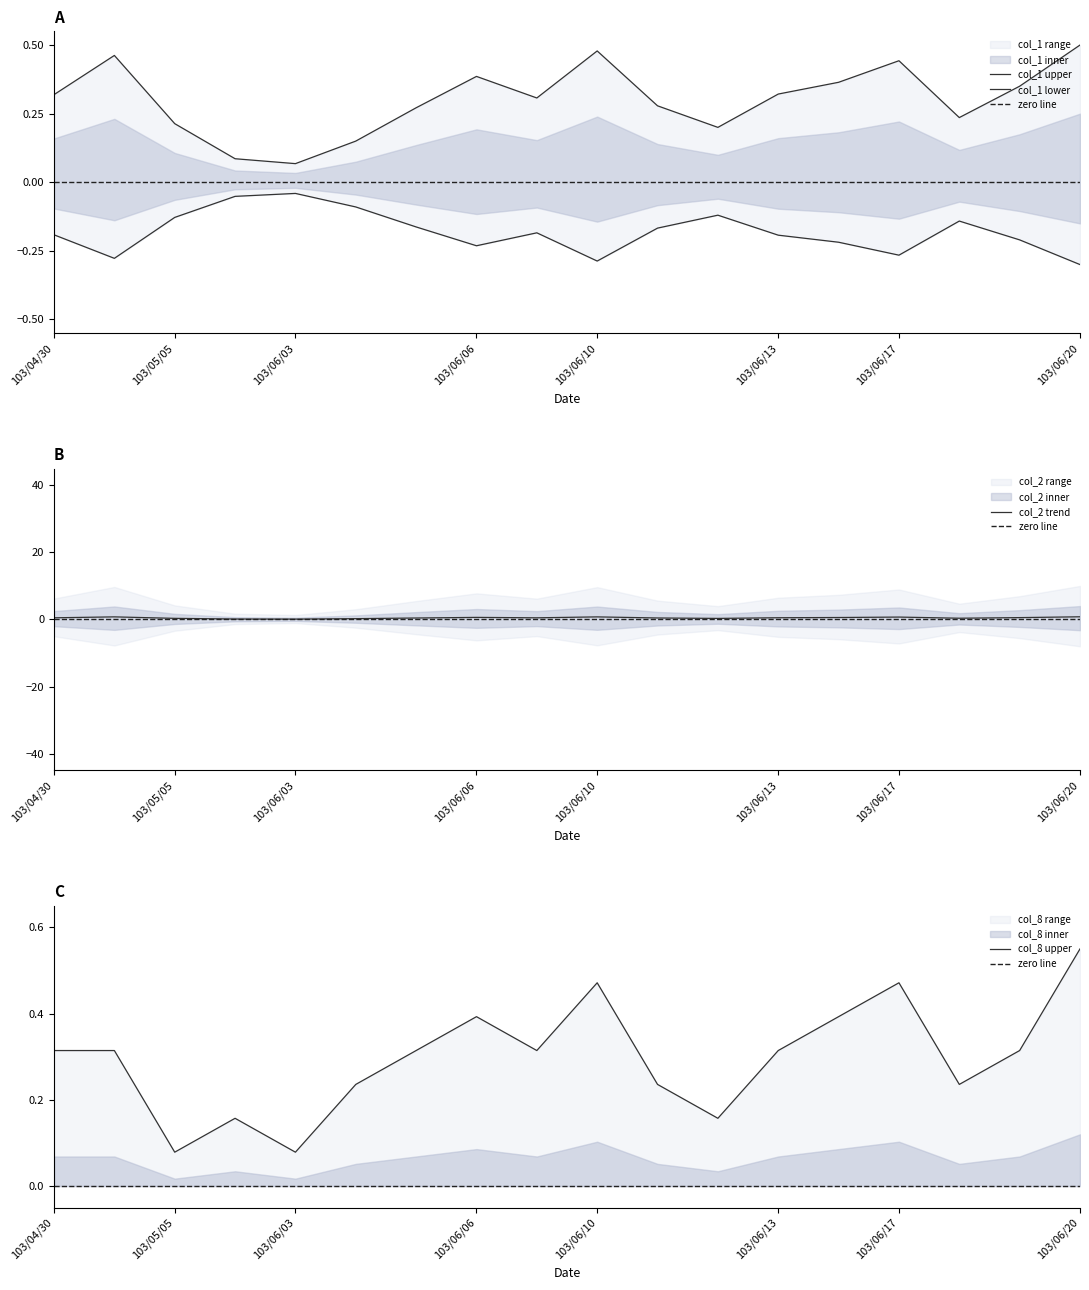

Rank the categories by col_2 value from lowest to highest.

103/06/03, 103/06/02, 103/06/04, 103/06/12, 103/05/05, 103/06/18, 103/06/05, 103/06/11, 103/06/09, 103/04/30, 103/06/13, 103/06/19, 103/06/16, 103/06/06, 103/06/17, 103/06/10, 103/05/02, 103/06/20